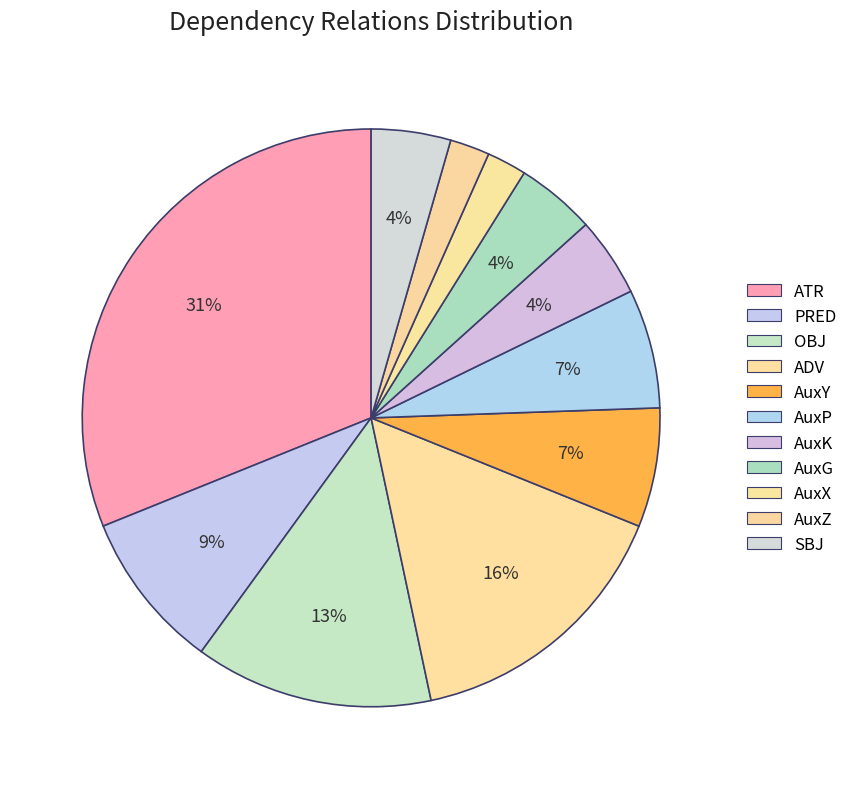

How much of the chart is everything except AuxK?

95.6%